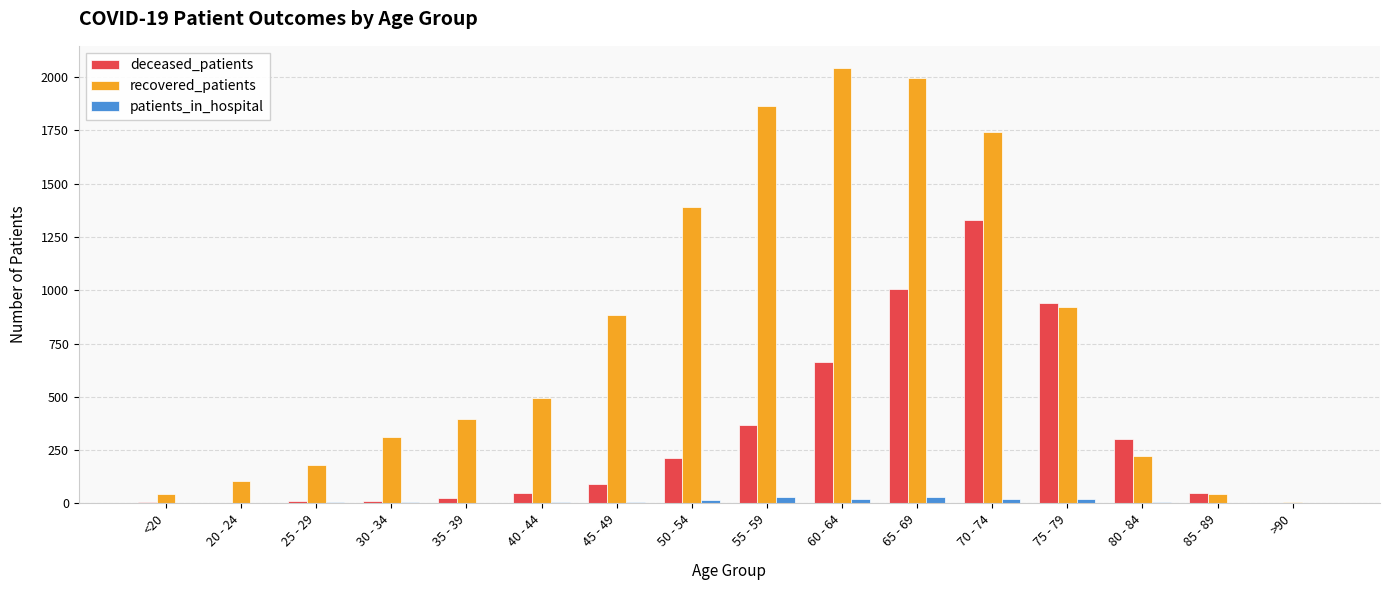

Which series has the largest total across all categories?

recovered_patients